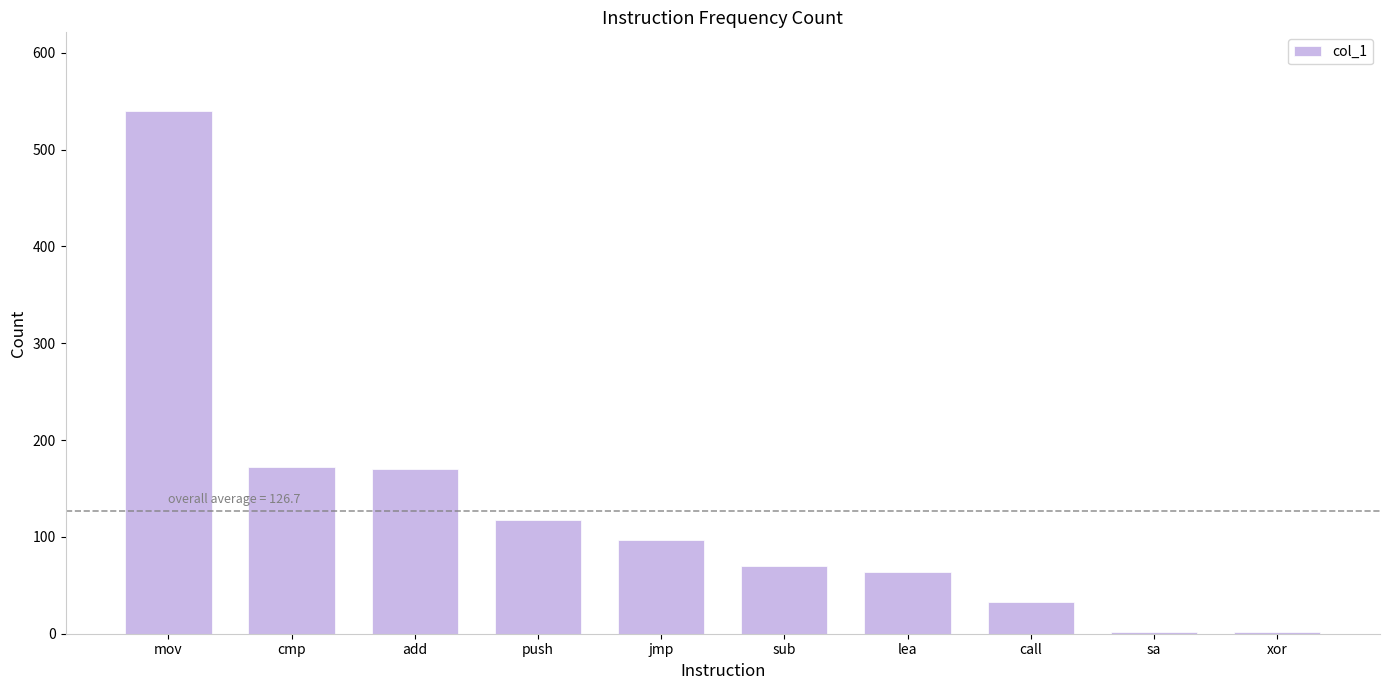

What is the value of the 9th bar from the left?

2